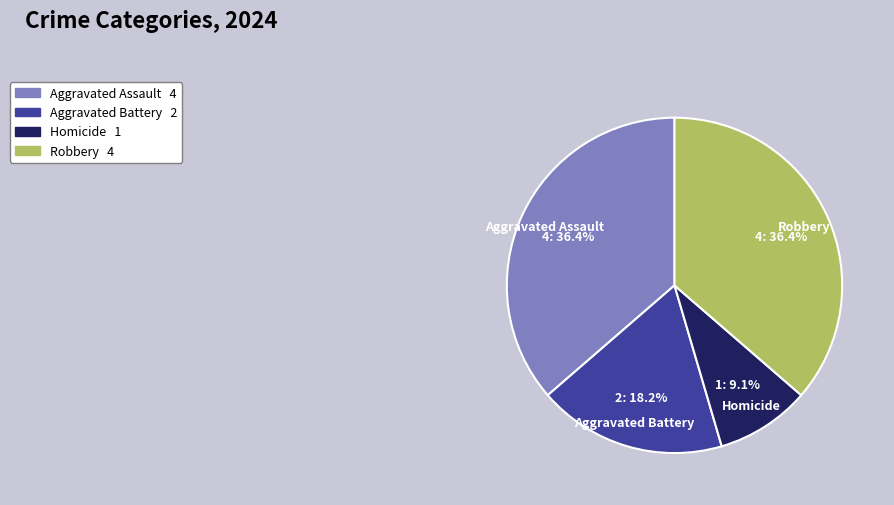

The Robbery slice represents 45% of the pie. True or false?

False